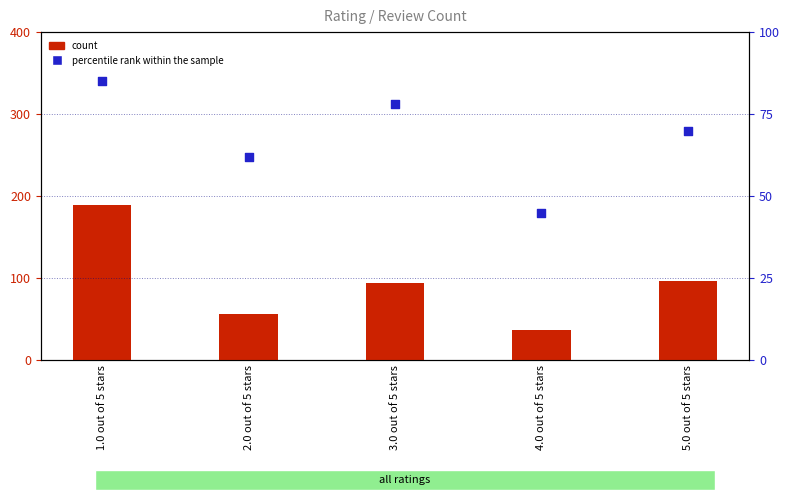

What are all the series names shown in the legend?

count, percentile rank within the sample